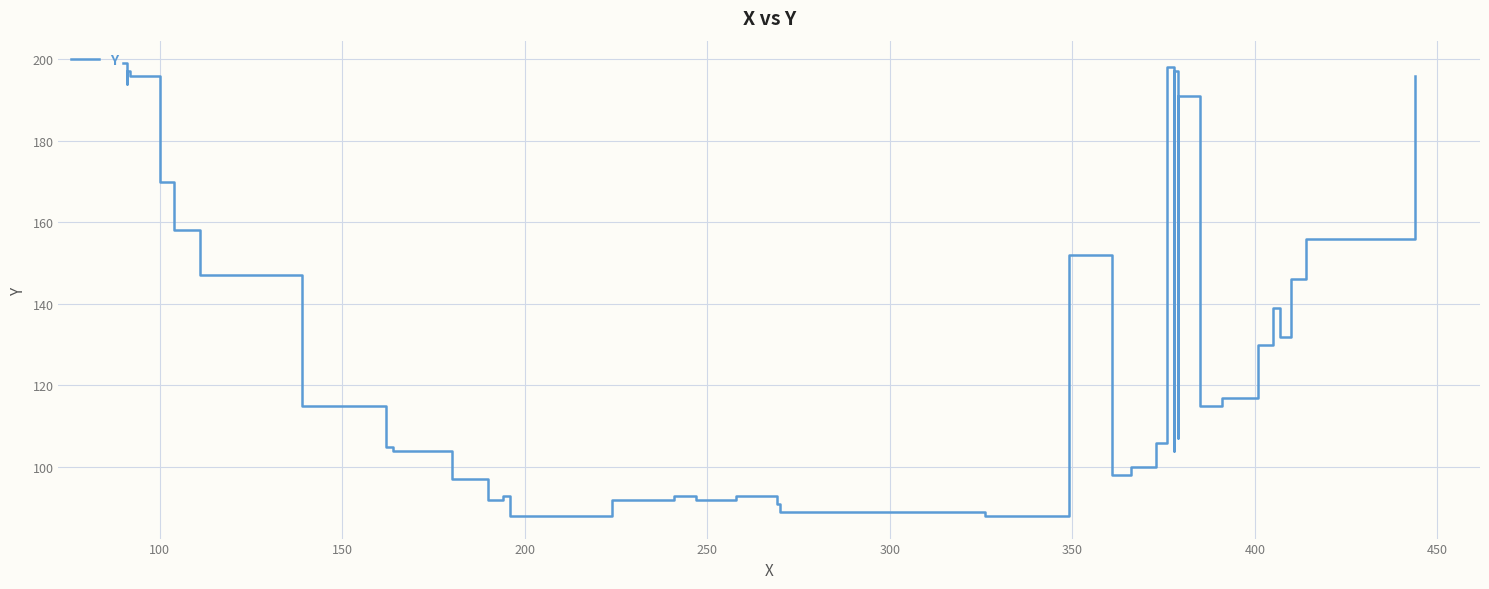

What is the minimum value shown in the chart?

88